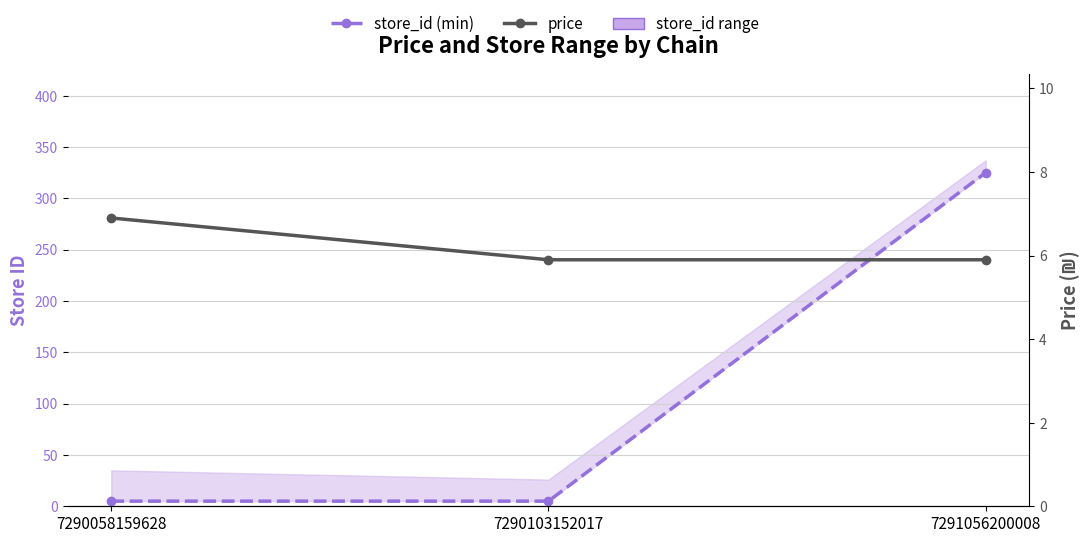

What is the maximum value for store_id (min)?

325.0